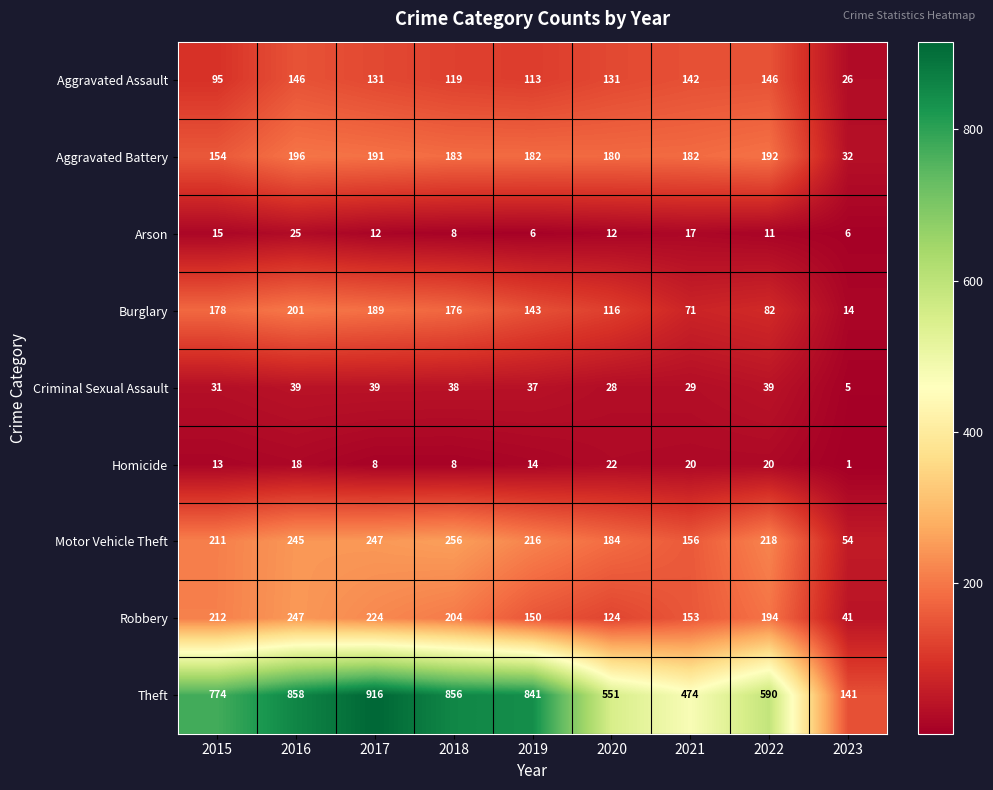

What is the spread (max minus min) of values at 2019?

835